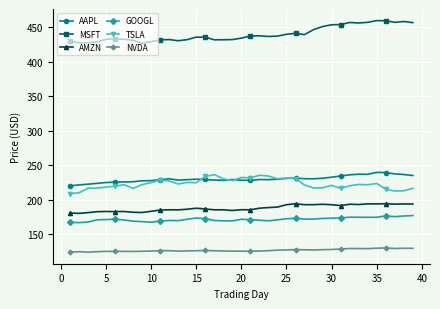

Which series has the widest spread of values?

MSFT